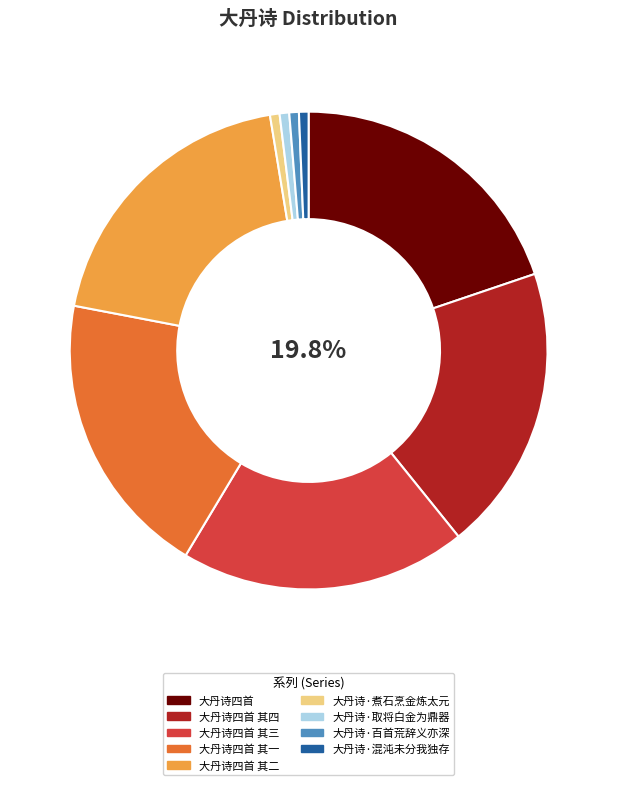

Count the number of slices in the pie.

9